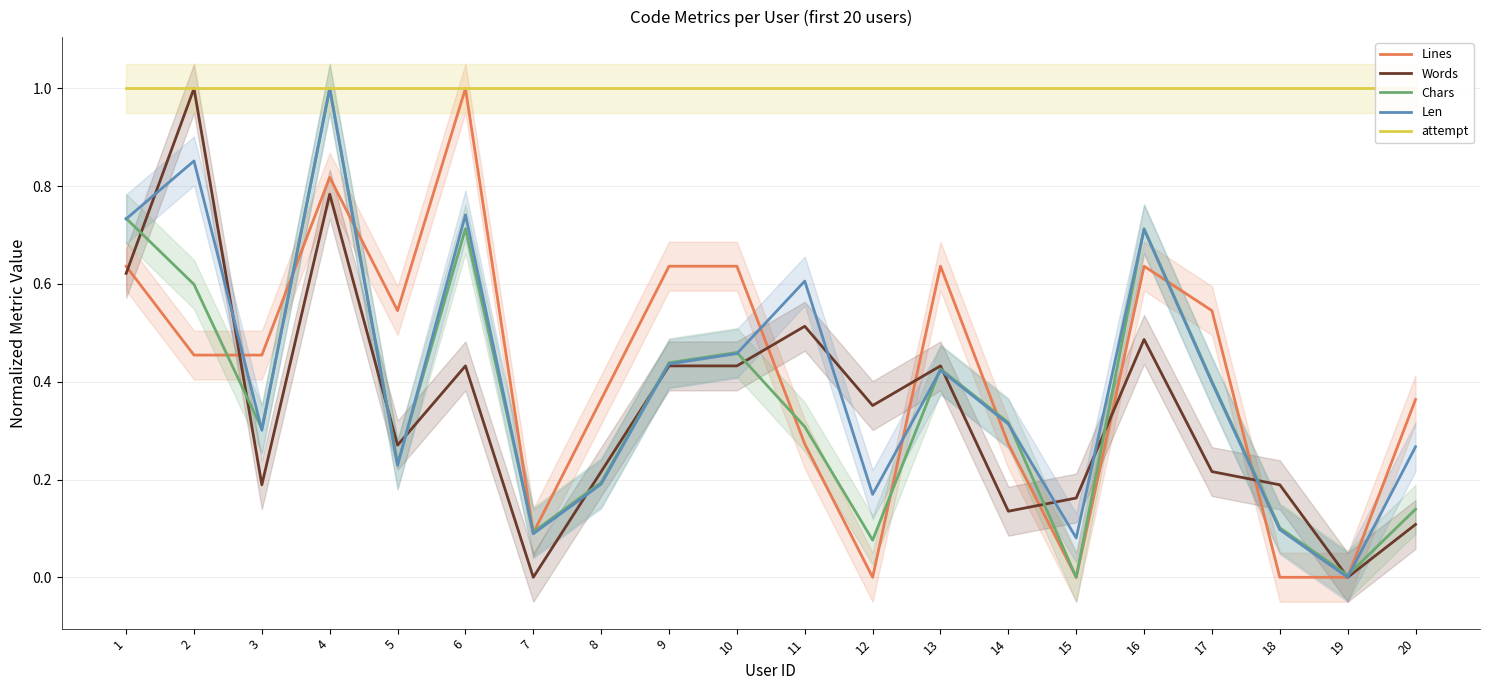

Reading left to right, extract all data points from this chart.

Lines: 1=0.6	2=0.5	3=0.5	4=0.8	5=0.5	6=1.0	7=0.1	8=0.4	9=0.6	10=0.6	11=0.3	12=0.0	13=0.6	14=0.3	15=0.0	16=0.6	17=0.5	18=0.0	19=0.0	20=0.4
Words: 1=0.6	2=1.0	3=0.2	4=0.8	5=0.3	6=0.4	7=0.0	8=0.2	9=0.4	10=0.4	11=0.5	12=0.4	13=0.4	14=0.1	15=0.2	16=0.5	17=0.2	18=0.2	19=0.0	20=0.1
Chars: 1=0.7	2=0.6	3=0.3	4=1.0	5=0.2	6=0.7	7=0.1	8=0.2	9=0.4	10=0.5	11=0.3	12=0.1	13=0.4	14=0.3	15=0.0	16=0.7	17=0.4	18=0.1	19=0.0	20=0.1
Len: 1=0.7	2=0.9	3=0.3	4=1.0	5=0.2	6=0.7	7=0.1	8=0.2	9=0.4	10=0.5	11=0.6	12=0.2	13=0.4	14=0.3	15=0.1	16=0.7	17=0.4	18=0.1	19=0.0	20=0.3
attempt: 1=1.0	2=1.0	3=1.0	4=1.0	5=1.0	6=1.0	7=1.0	8=1.0	9=1.0	10=1.0	11=1.0	12=1.0	13=1.0	14=1.0	15=1.0	16=1.0	17=1.0	18=1.0	19=1.0	20=1.0